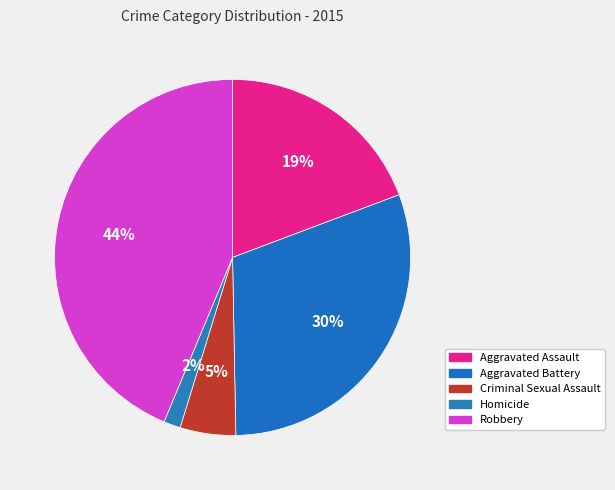

How many slices are in this pie chart?

5